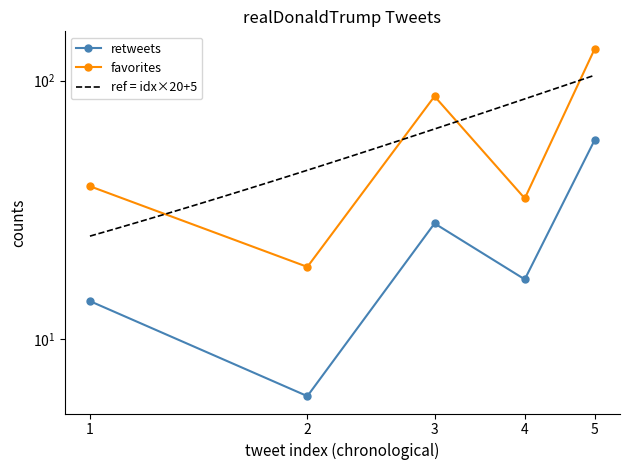

What is the difference between the maximum and minimum values in the favorites series?

114